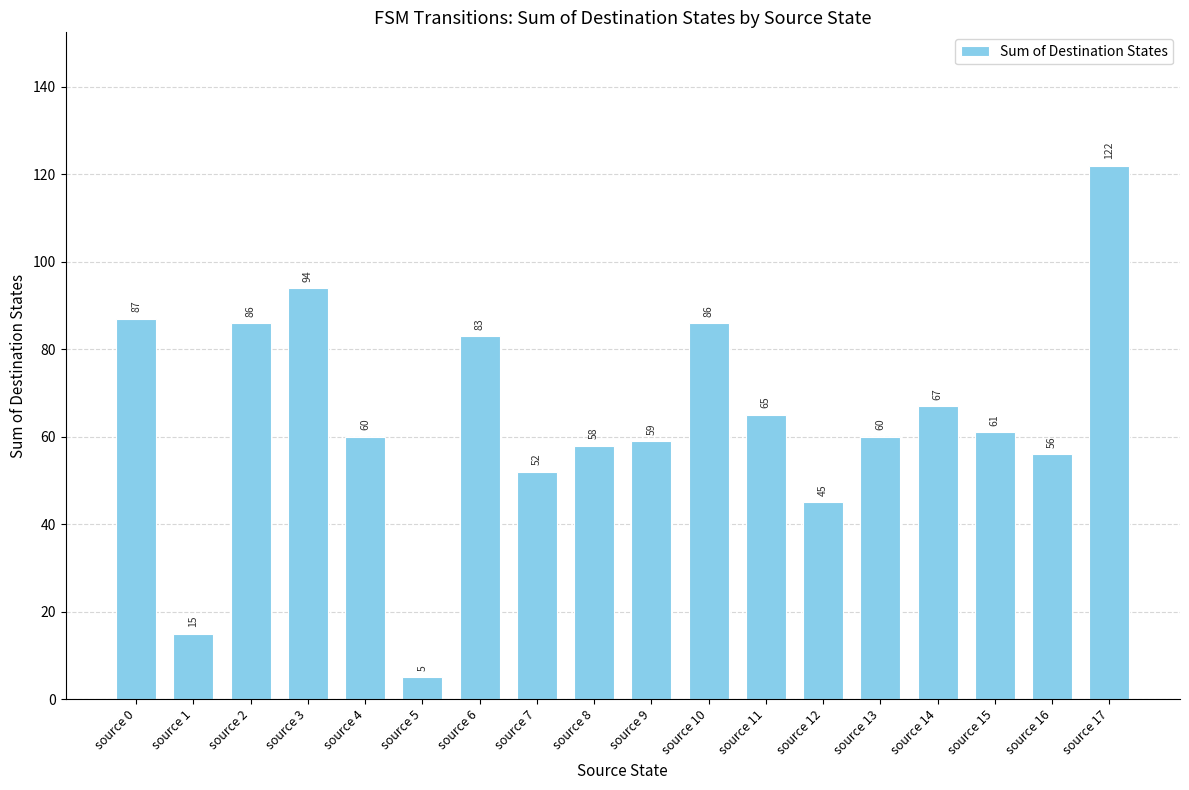

What is the difference between the second highest and second lowest values?

79